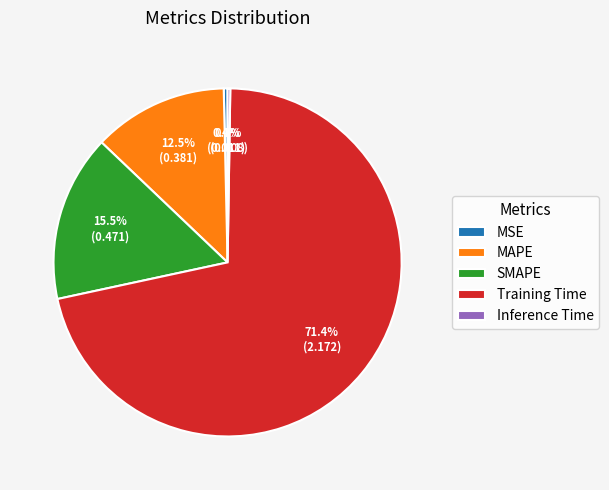

Combined, do MAPE and MSE account for over 50%?

No